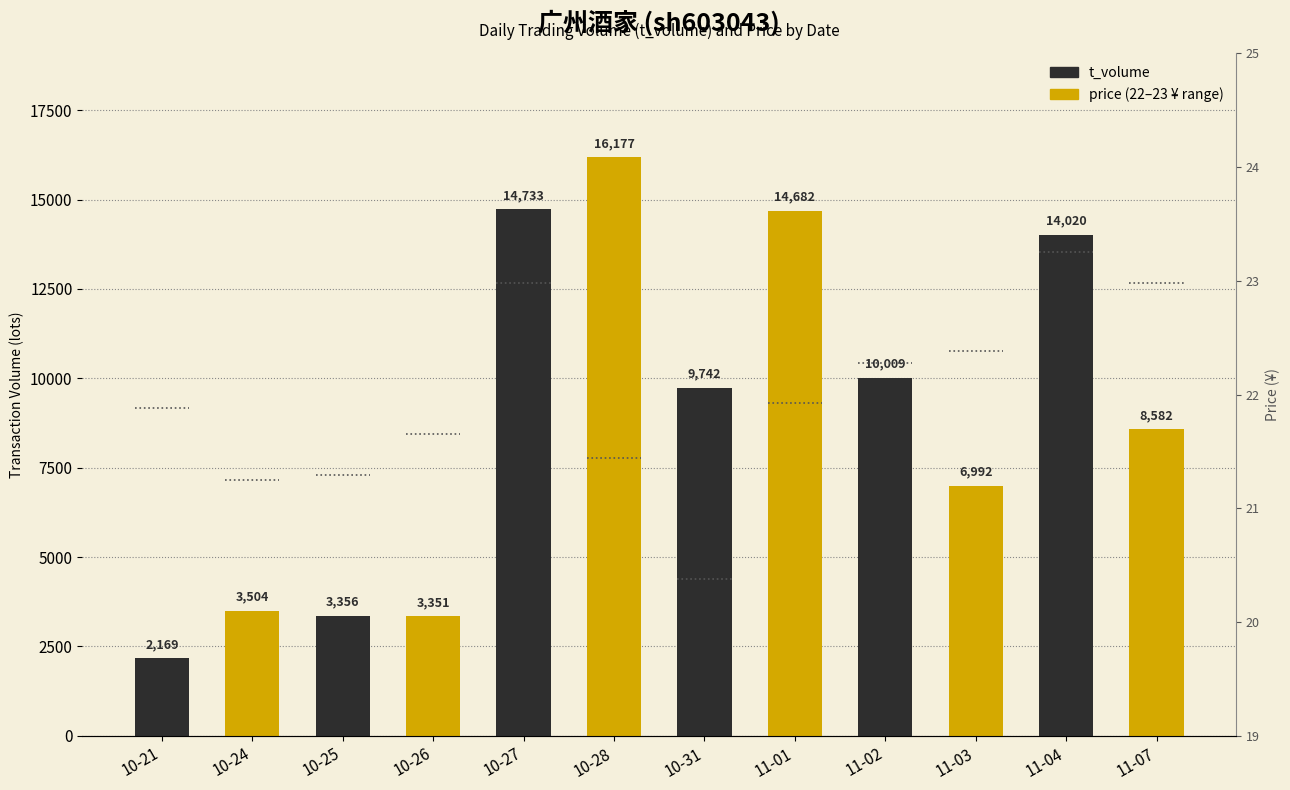

Reading right to left, list all the values displayed in this chart.

8582	14020	6992	10009	14682	9742	16177	14733	3351	3356	3504	2169